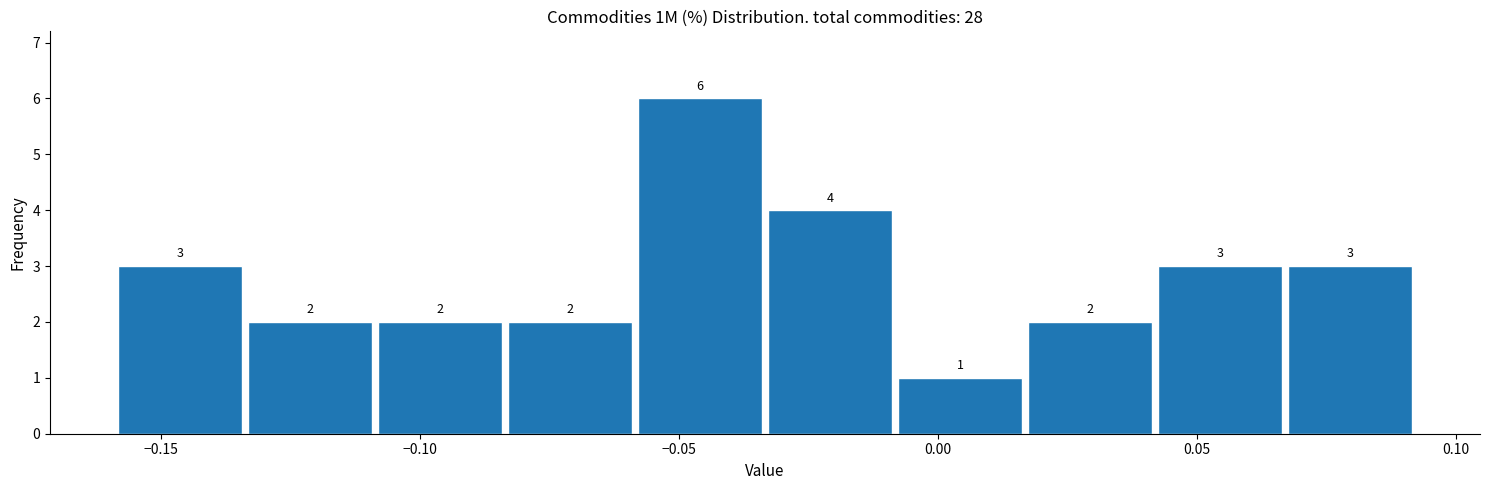

Over which range of the x-axis is the bar tallest?

-0.060 to -0.035